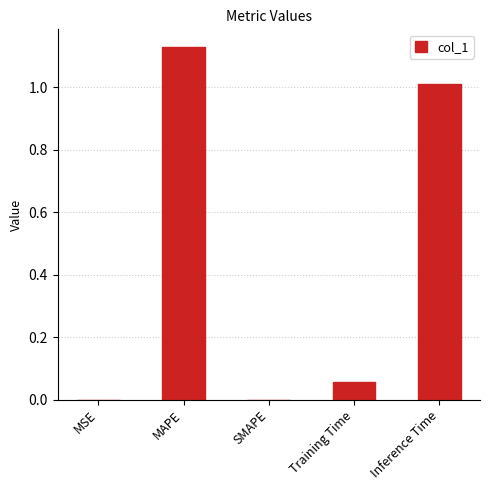

Which category has the highest value across all series?

MAPE